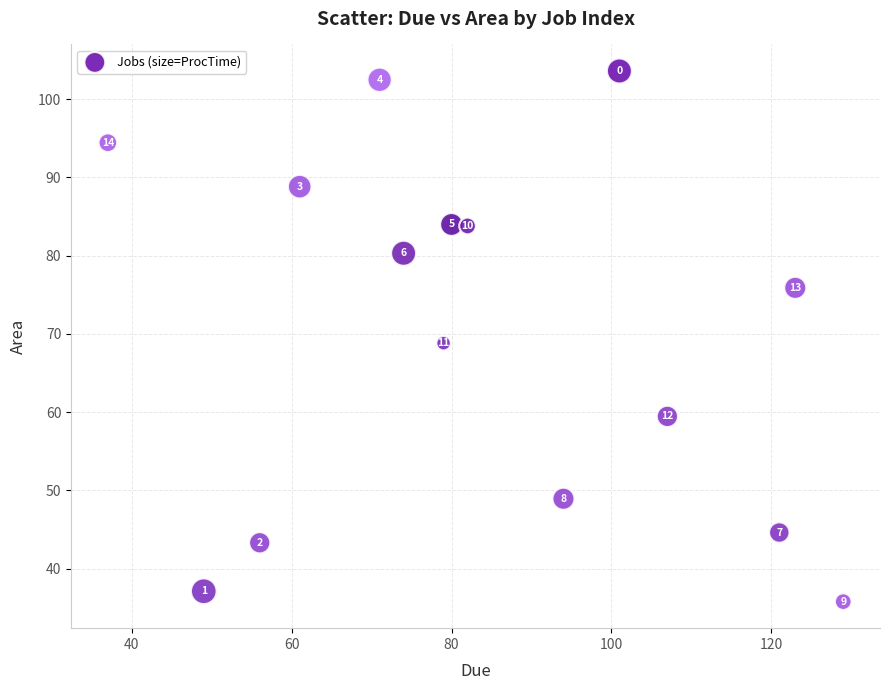

What Y value in the scatter plot is closest to 69?

68.8